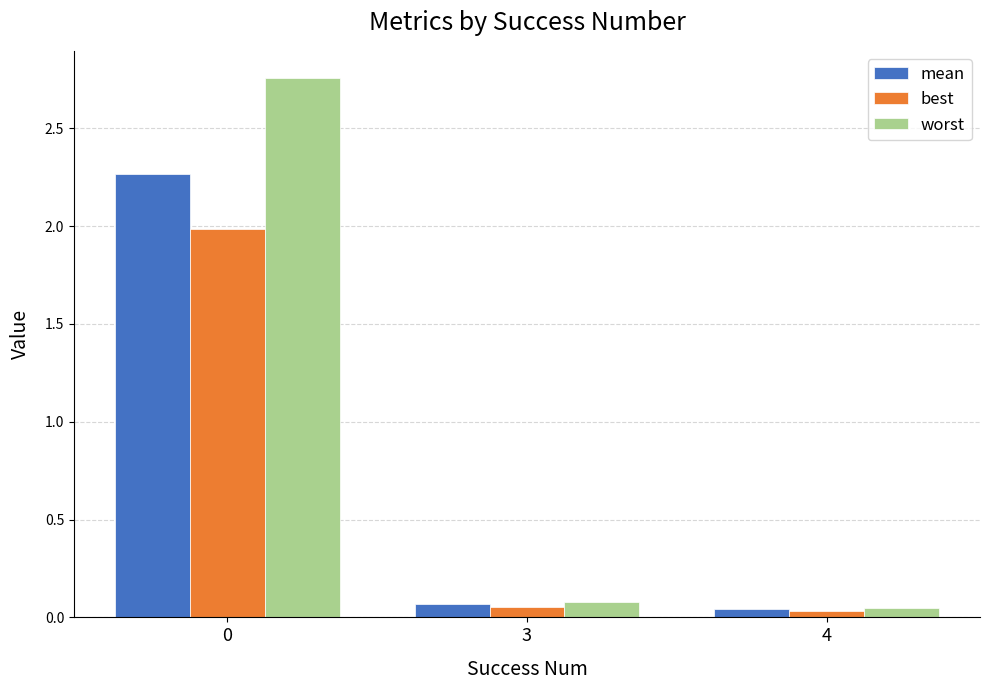

Which series changed the most between 0 and 4?

worst